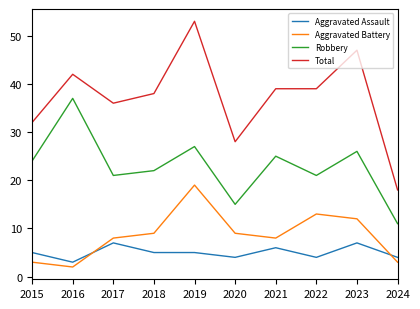

True or false: Aggravated Battery and Total intersect in this chart.

False